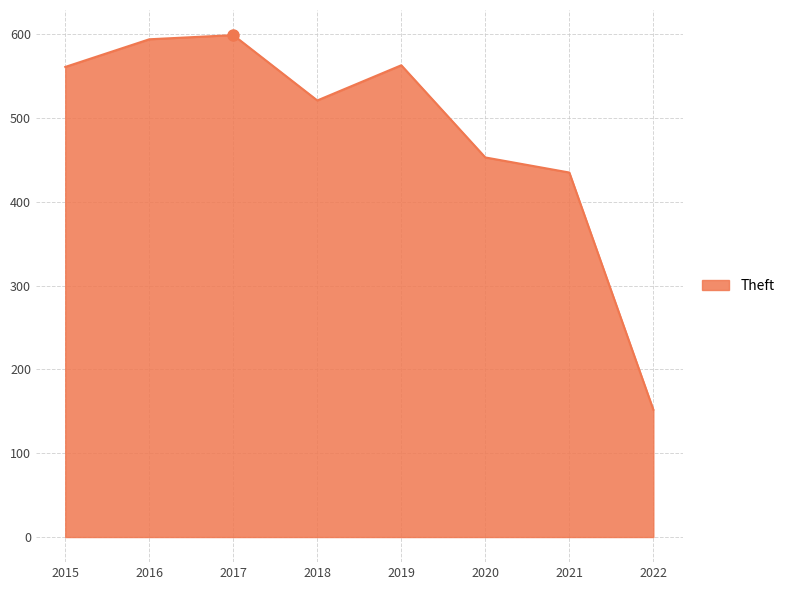

What is the difference between the maximum and minimum values?

447